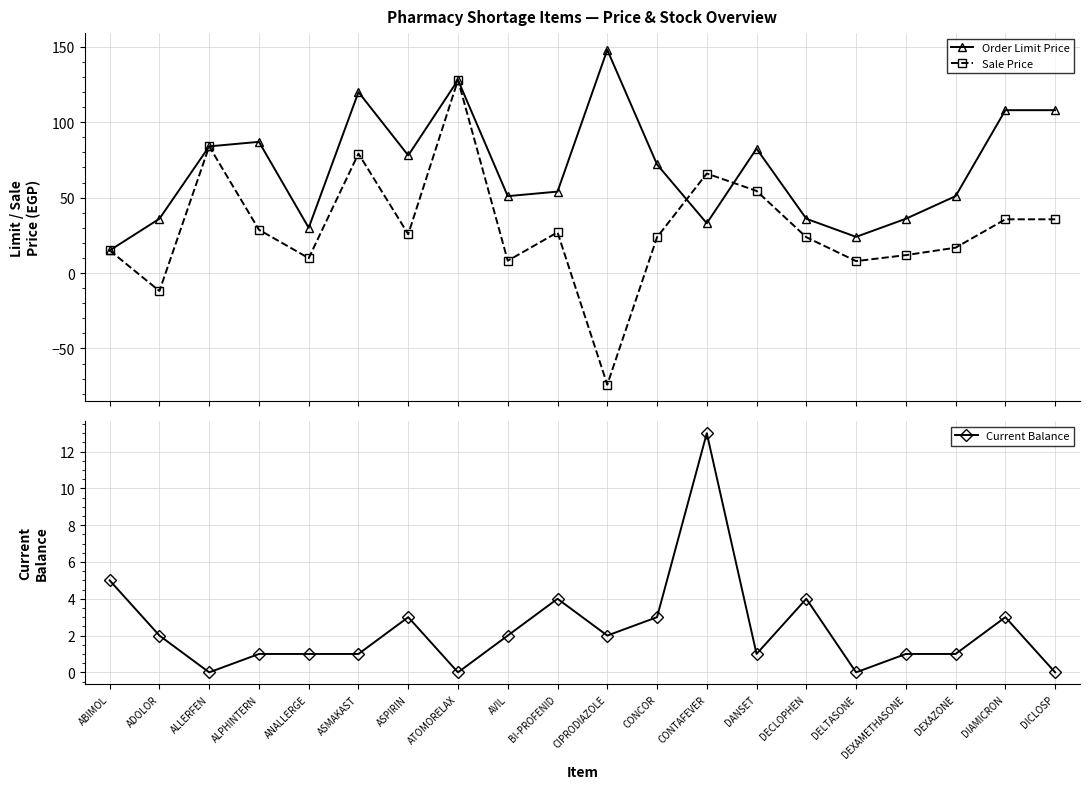

What is the label of the 2nd point from the right?

DIAMICRON